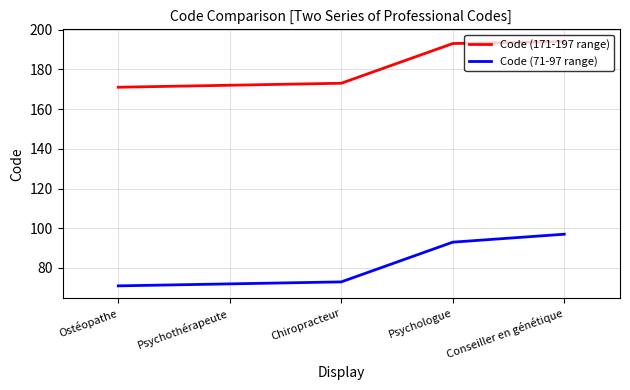

What is the difference between the highest and lowest values at Psychothérapeute?

100